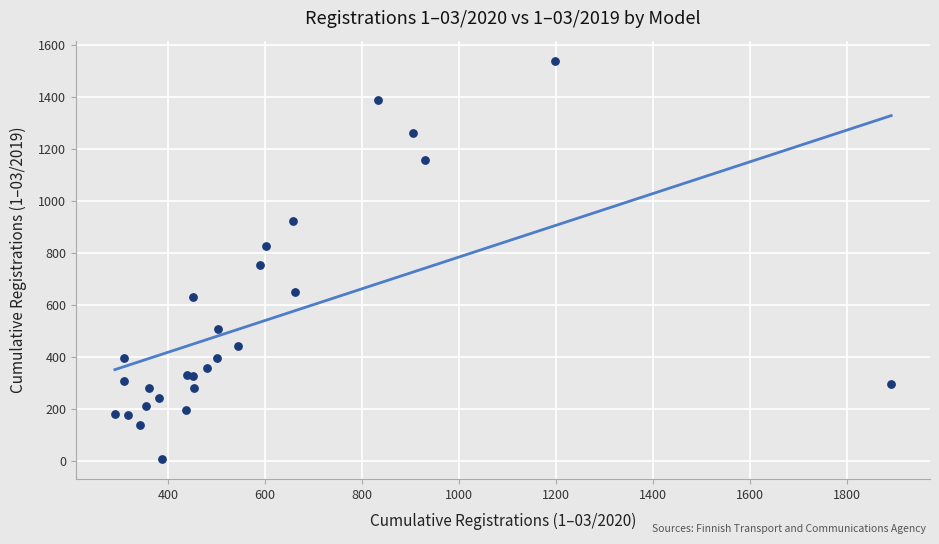

What Y value in the scatter plot is closest to 774?

755